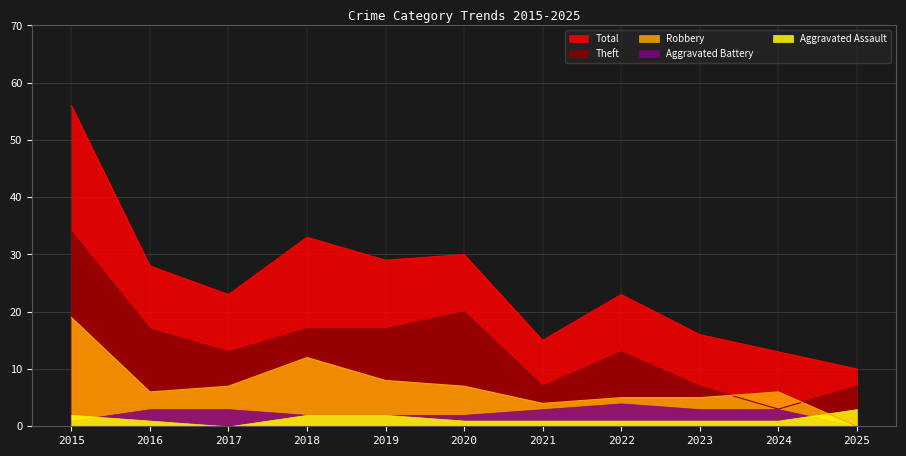

At which category is the sum across all series the highest?

2015